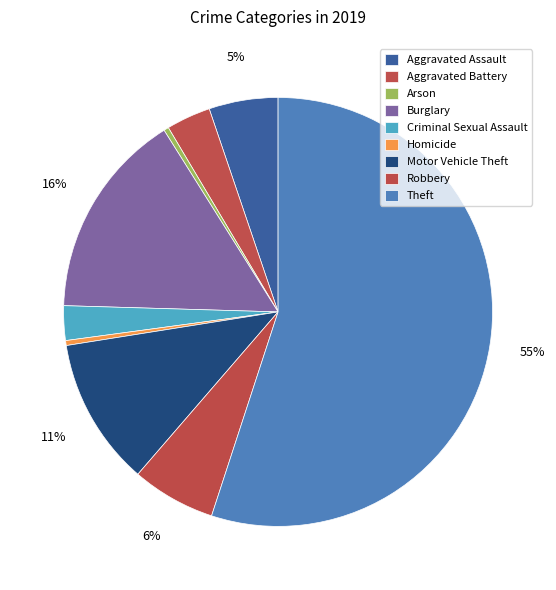

How many slices are in this pie chart?

9